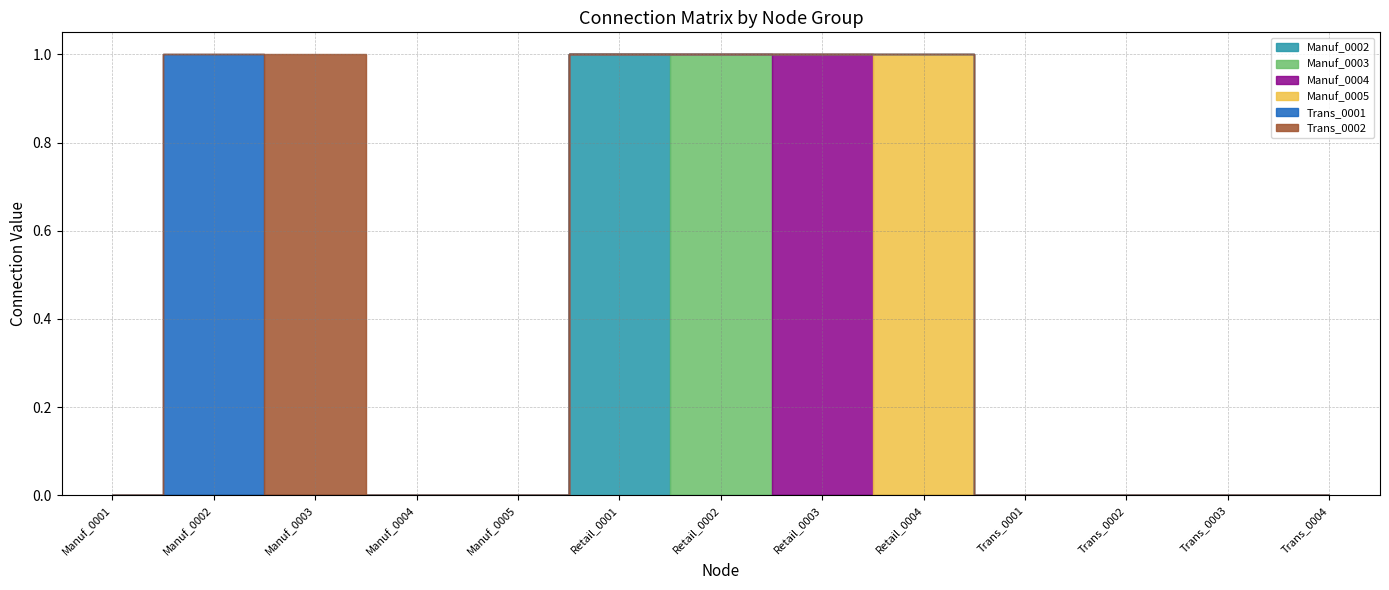

True or false: Manuf_0003 has more than 1 interior local peaks.

False